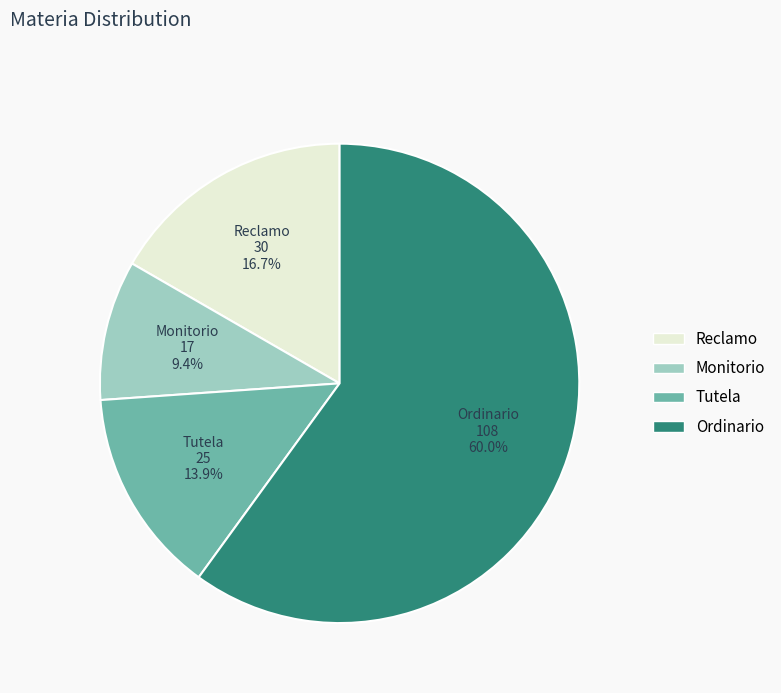

What is the largest slice in the pie chart?

Ordinario